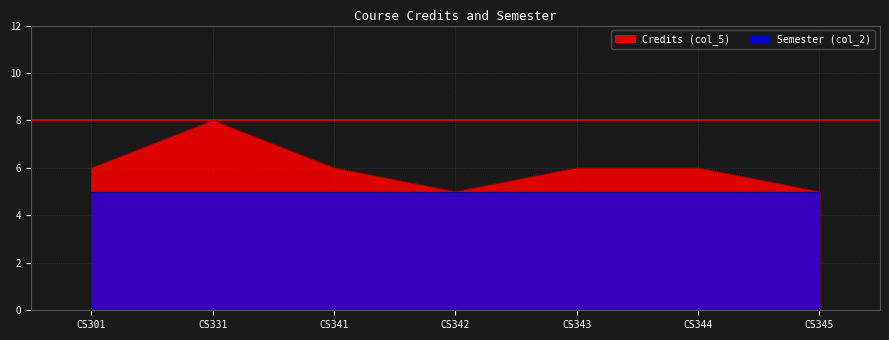

Reading left to right, transcribe all the data shown in this chart.

6	8	6	5	6	6	5